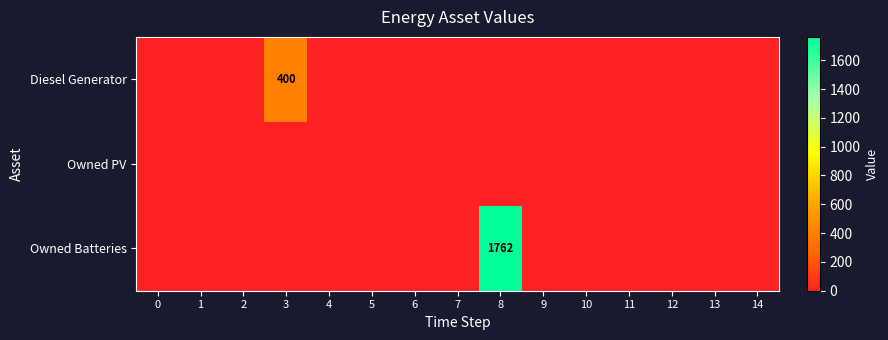

Between 0 and 3, which series saw the biggest shift?

Diesel Generator